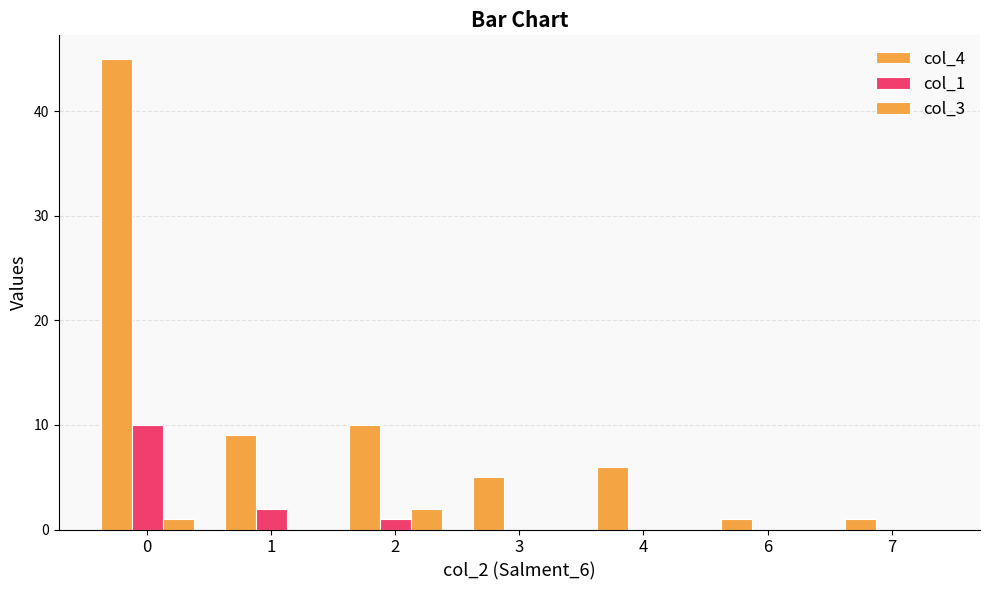

Are the bars horizontal?

No